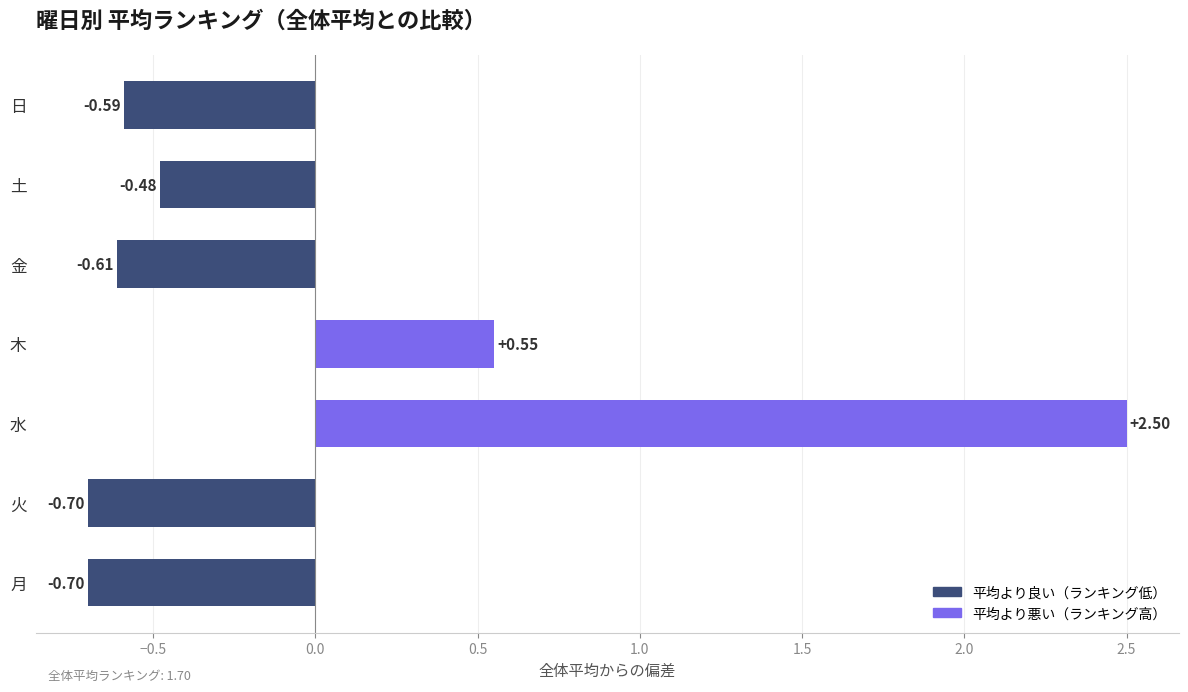

How many positive values are there?

2